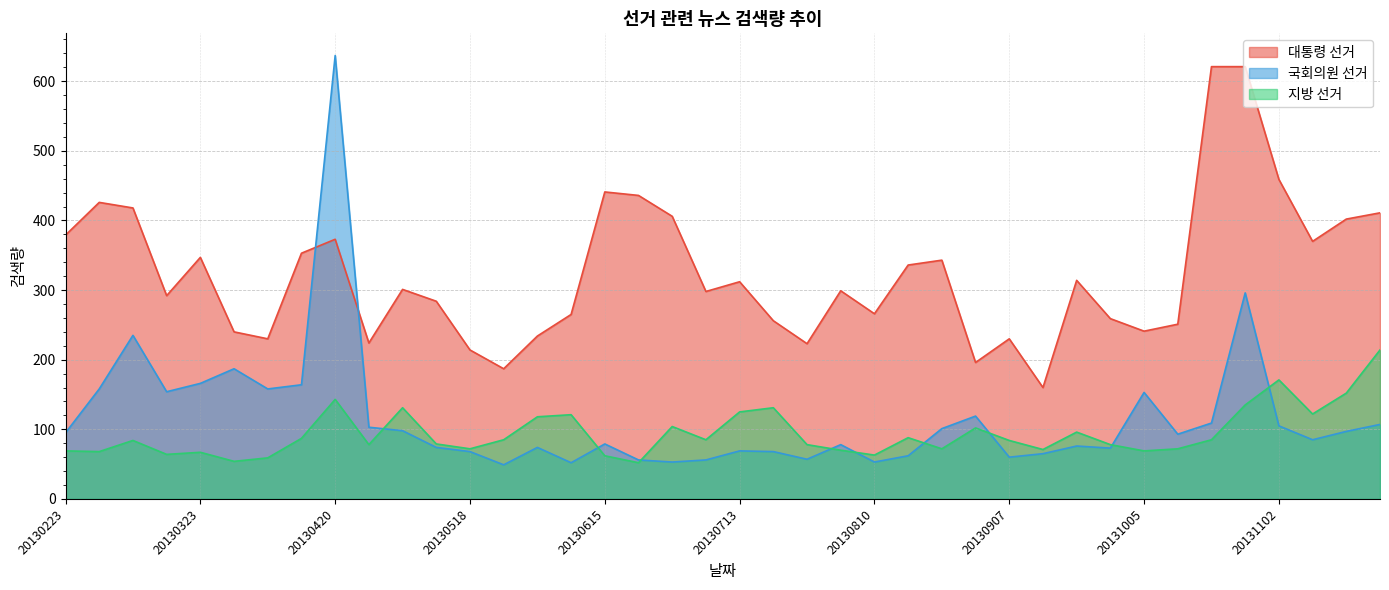

At which category is the sum across all series the highest?

20130420